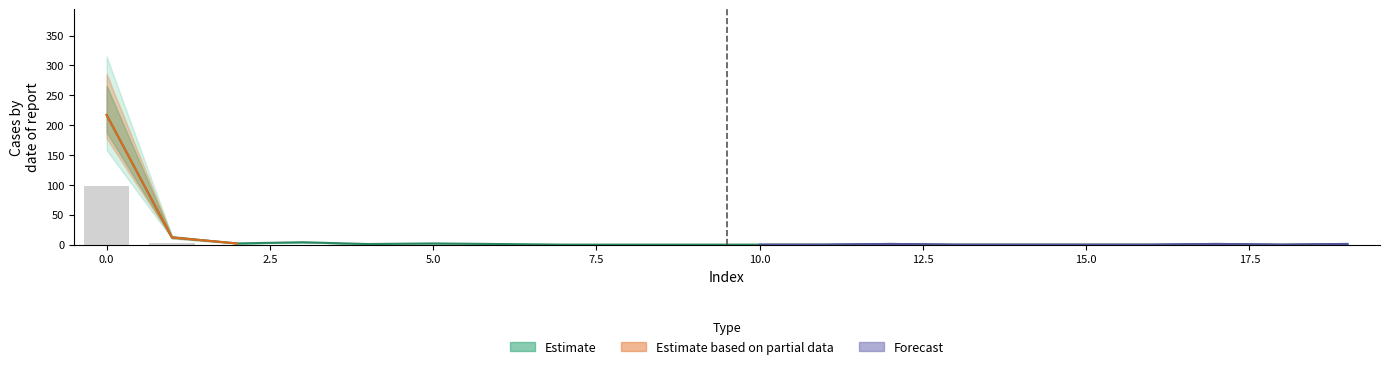

The col_1 series shows -64 at 10. True or false?

False